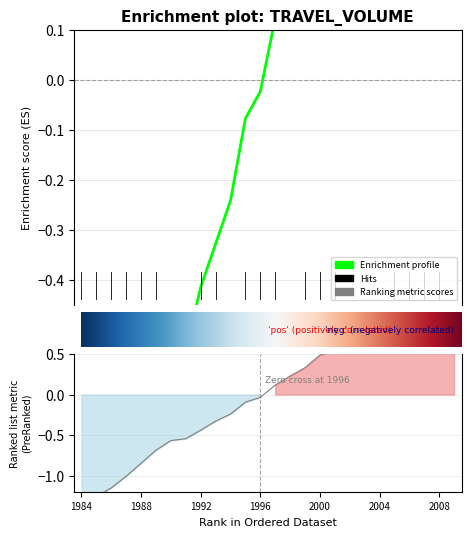

True or false: moving has more than 2 points higher than both neighbors.

False